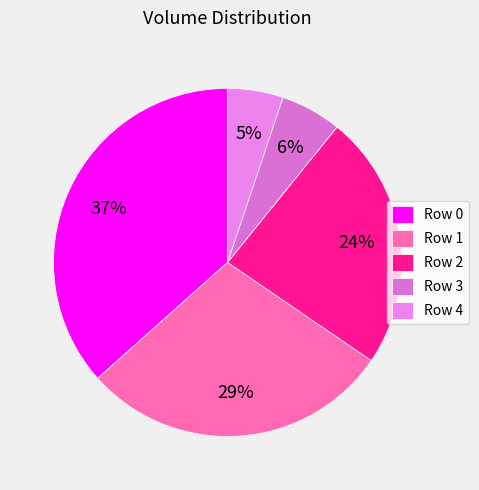

How many slices are in this pie chart?

5